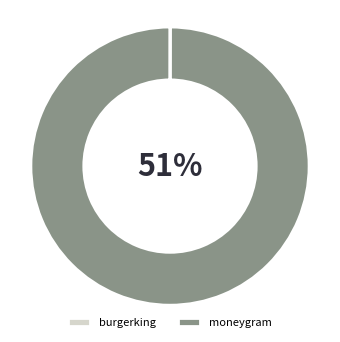

True or false: moneygram accounts for 100% of the total.

True